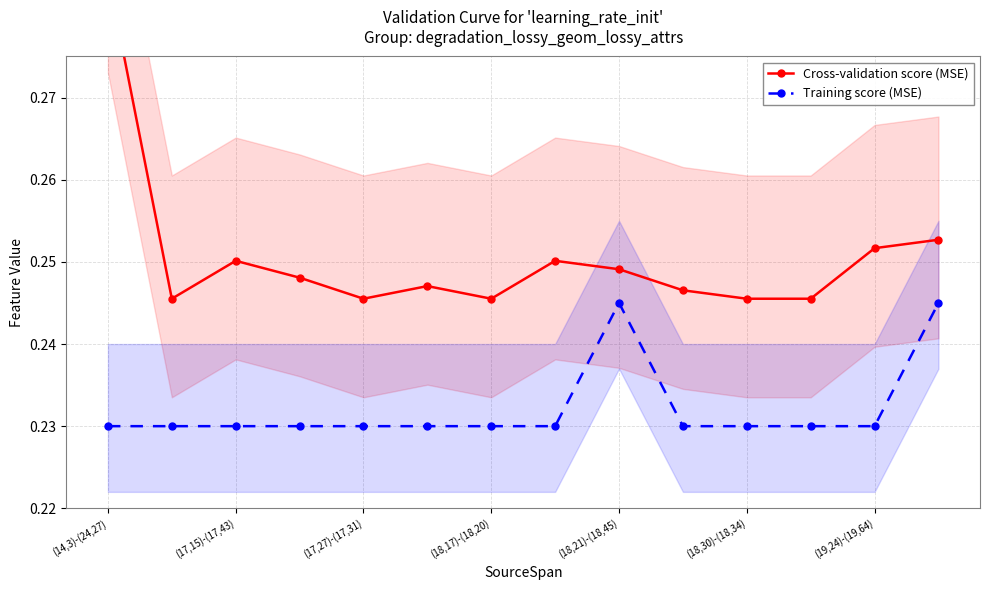

What are all the series names shown in the legend?

Cross-validation score (MSE), Training score (MSE)